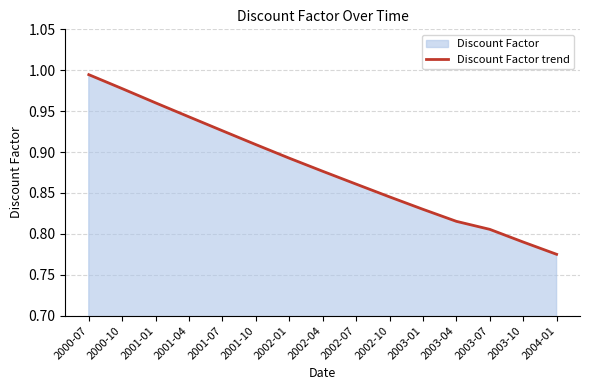

Reading right to left, list all the values displayed in this chart.

0.8	0.8	0.8	0.8	0.8	0.8	0.9	0.9	0.9	0.9	0.9	0.9	1.0	1.0	1.0